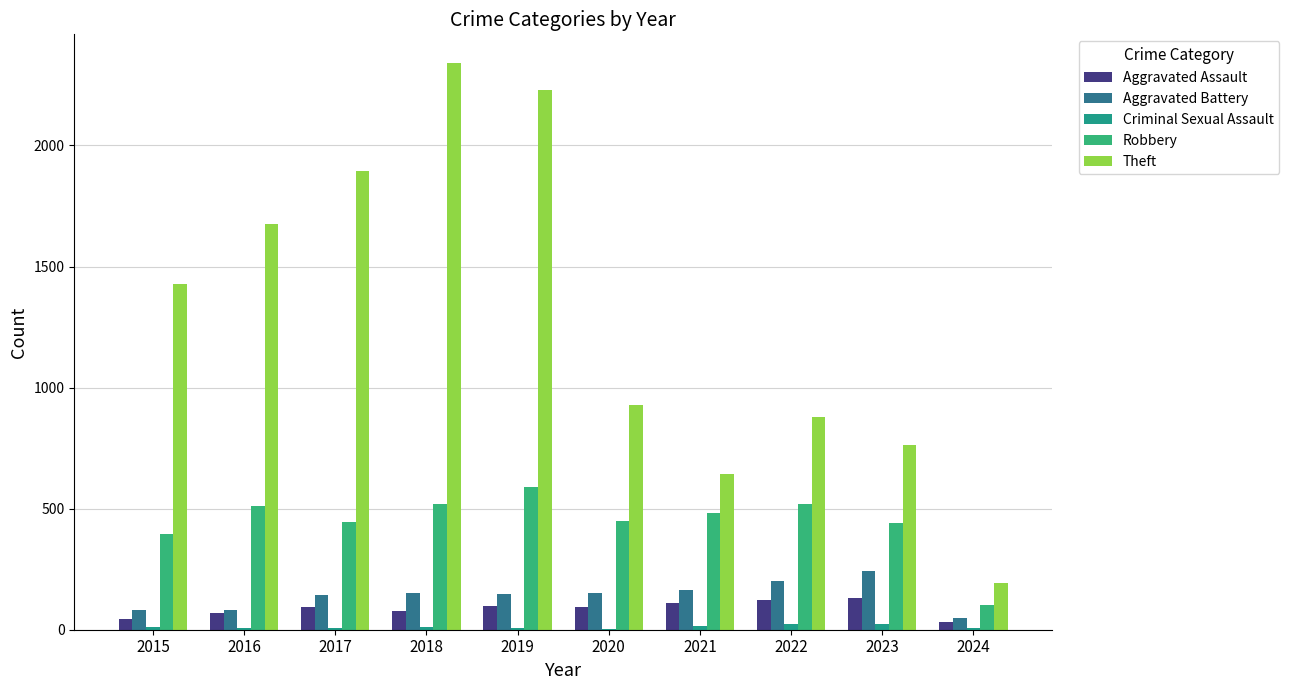

Are the bars grouped side by side (vs. stacked)?

Yes